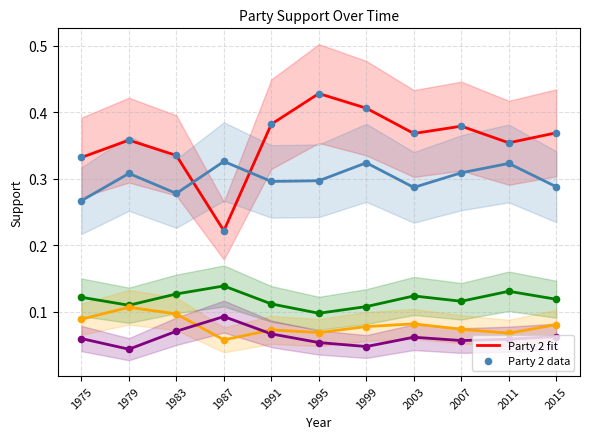

Which series reaches the maximum Y coordinate?

Party 2